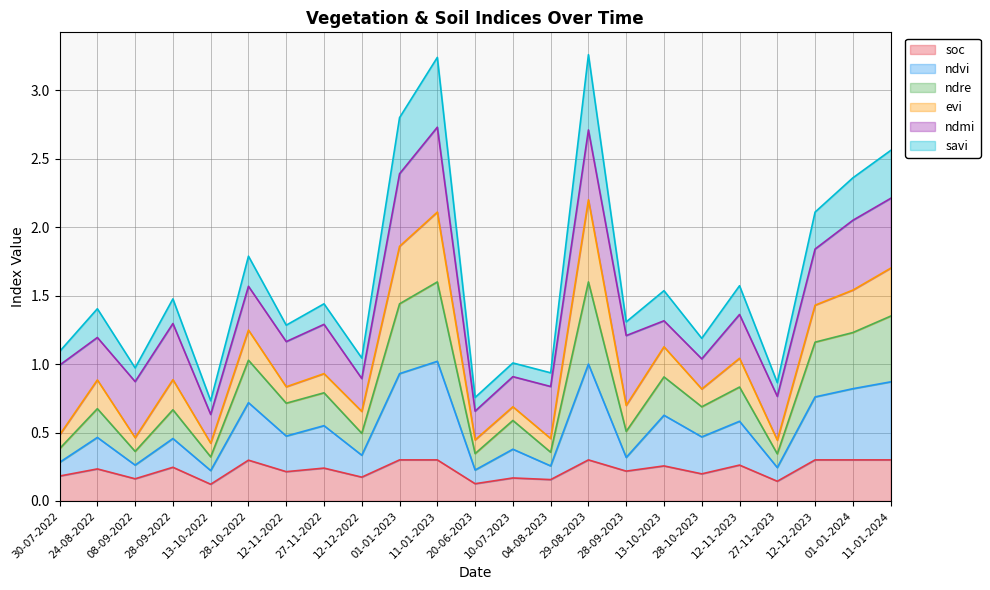

What is the average value of the soc series?

0.2